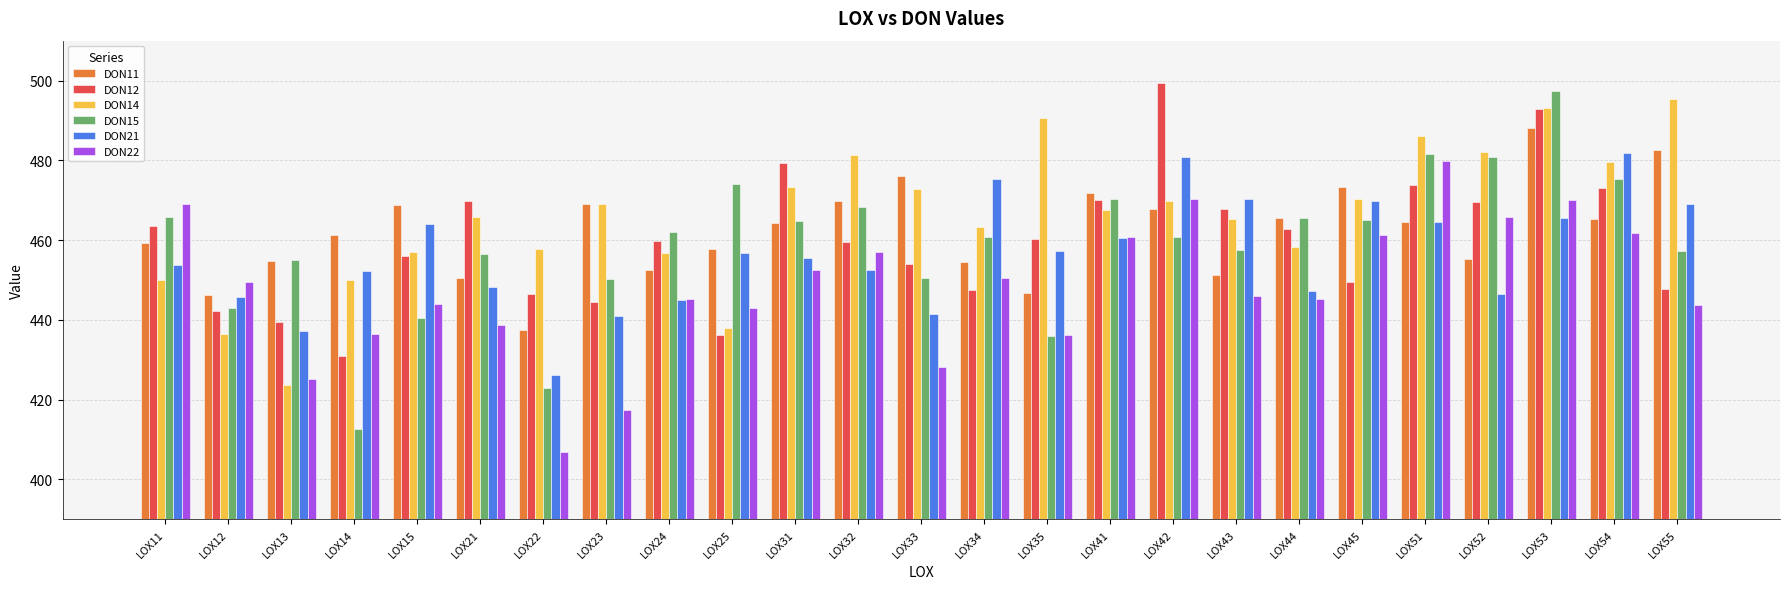

What is the difference between the second highest and second lowest values in the DON21 series?

43.6